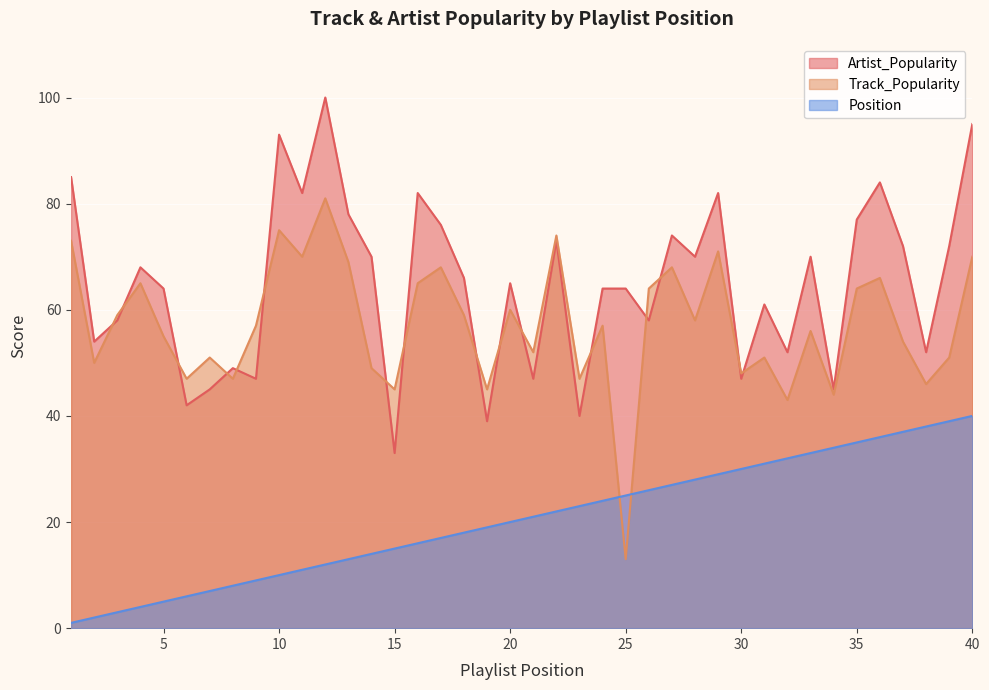

What are all the series names shown in the legend?

Artist_Popularity, Track_Popularity, Position